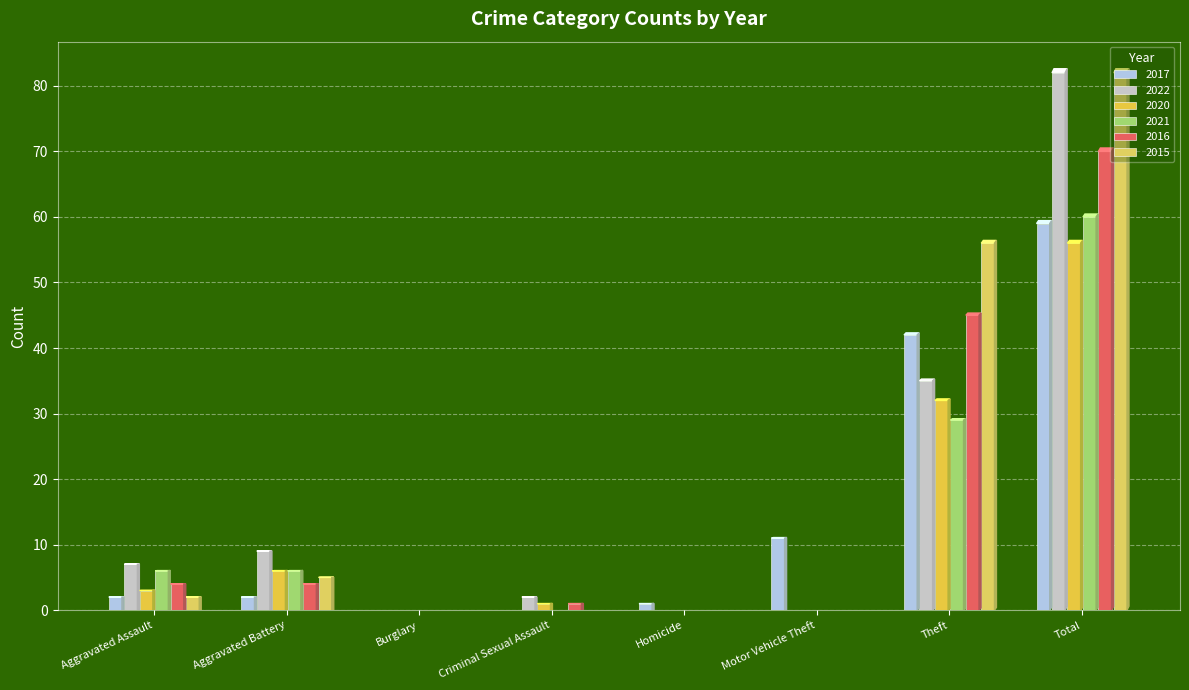

How many series are shown in this chart?

6